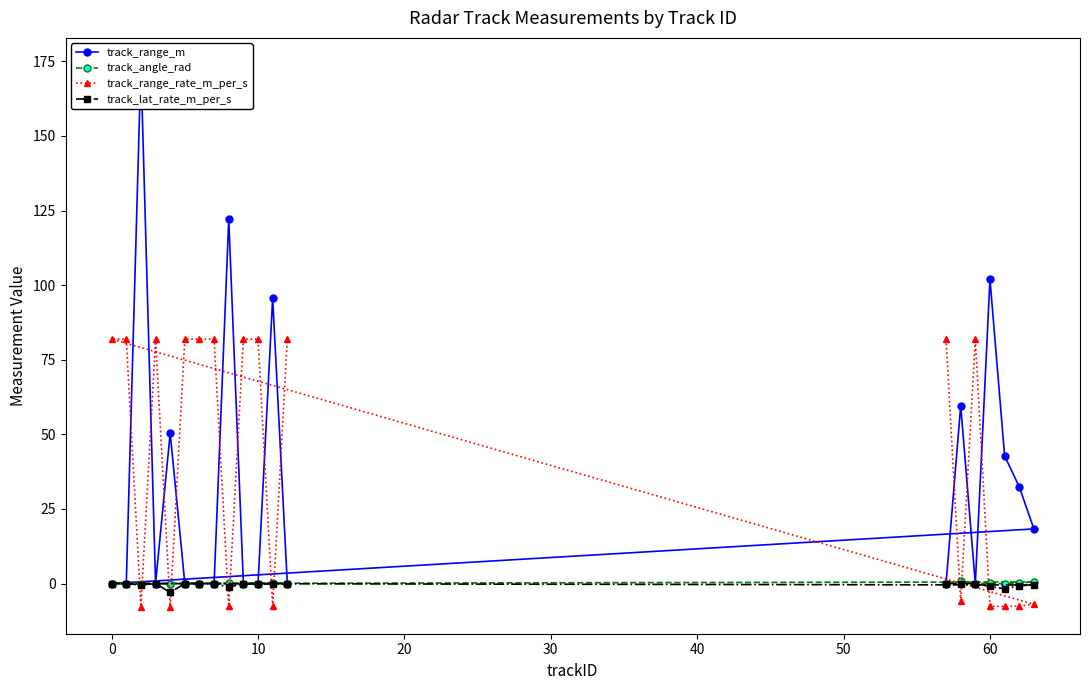

True or false: track_range_rate_m_per_s has a value of 81.9 at 0.

True